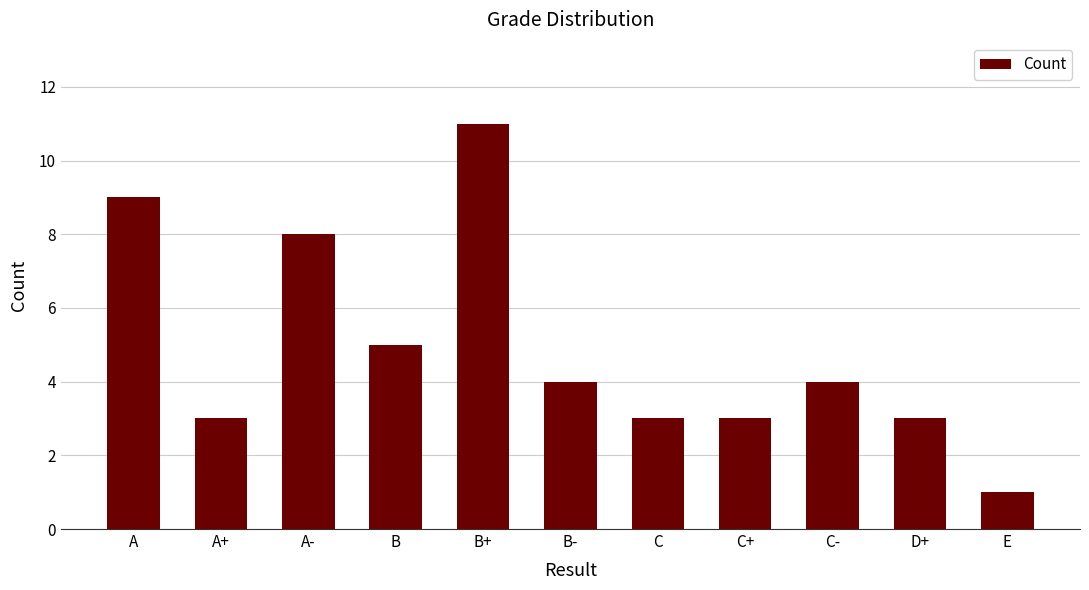

What is the difference between the maximum and minimum values?

10